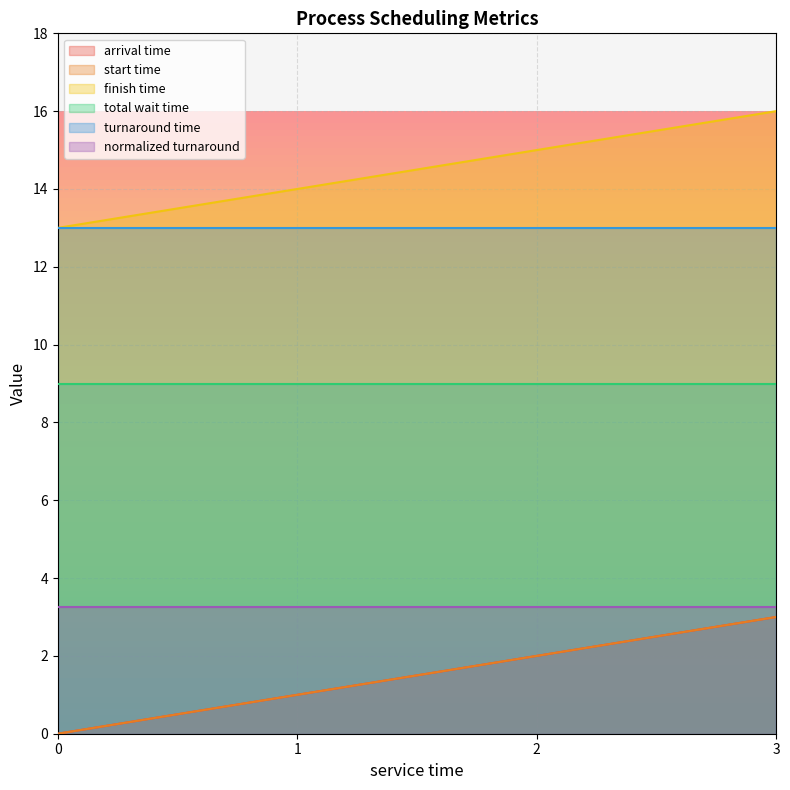

At which label does arrival time reach its peak?

3